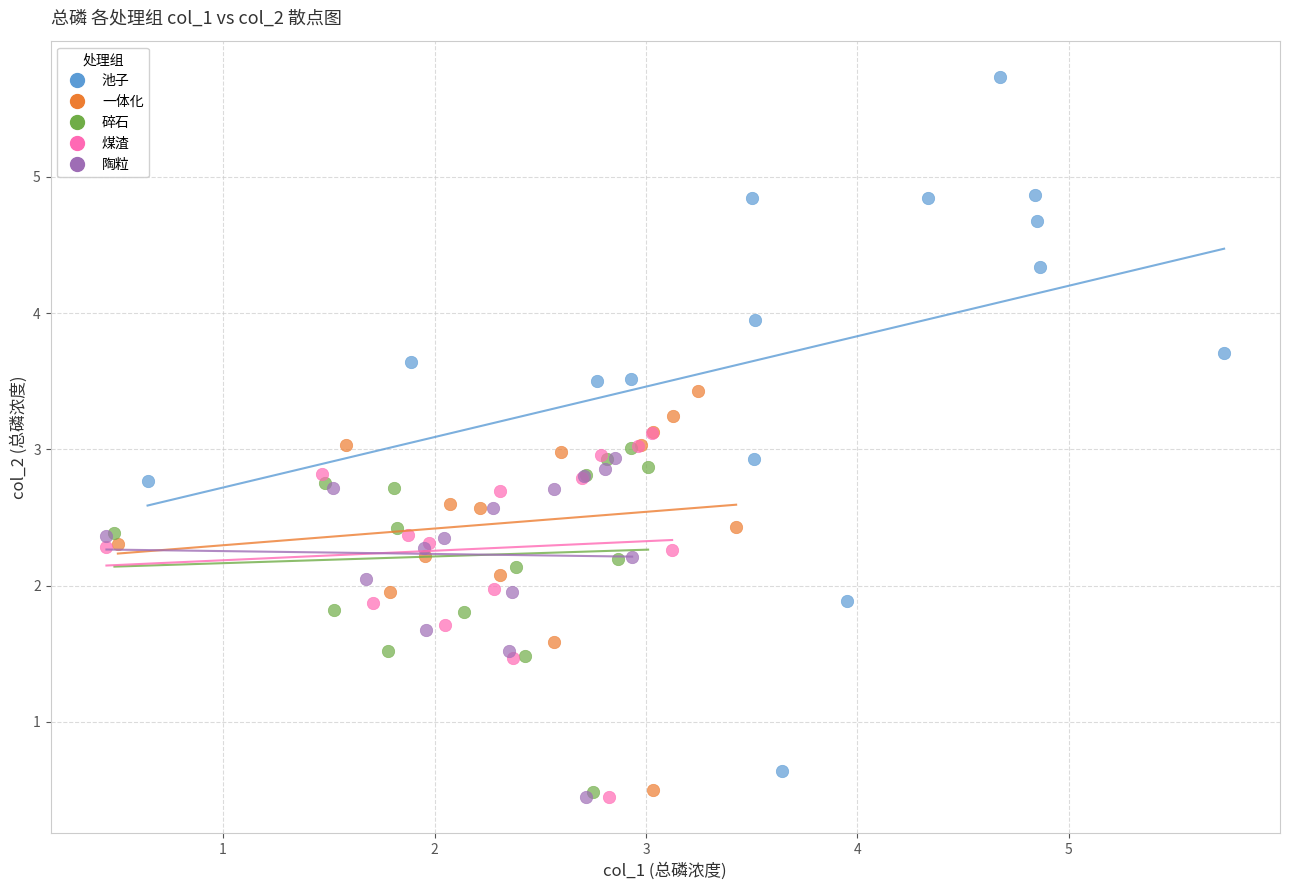

Which series contains the highest Y value?

池子